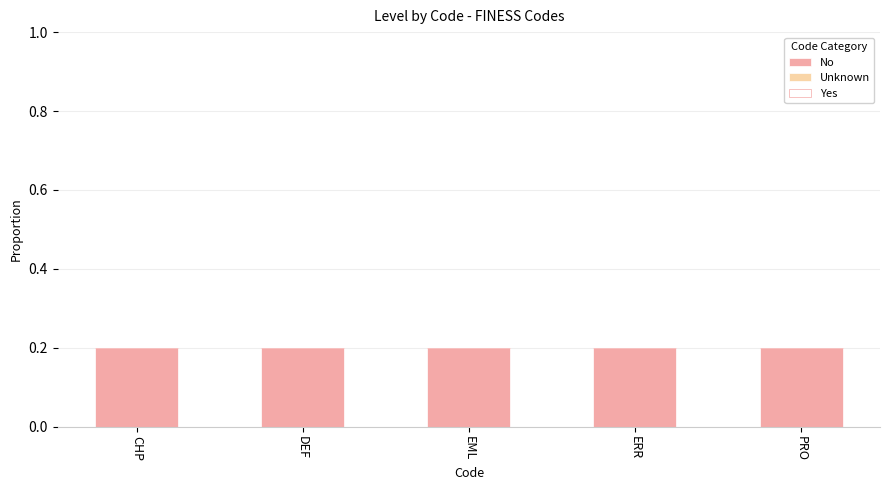

Which category has the lowest value across all series?

CHP